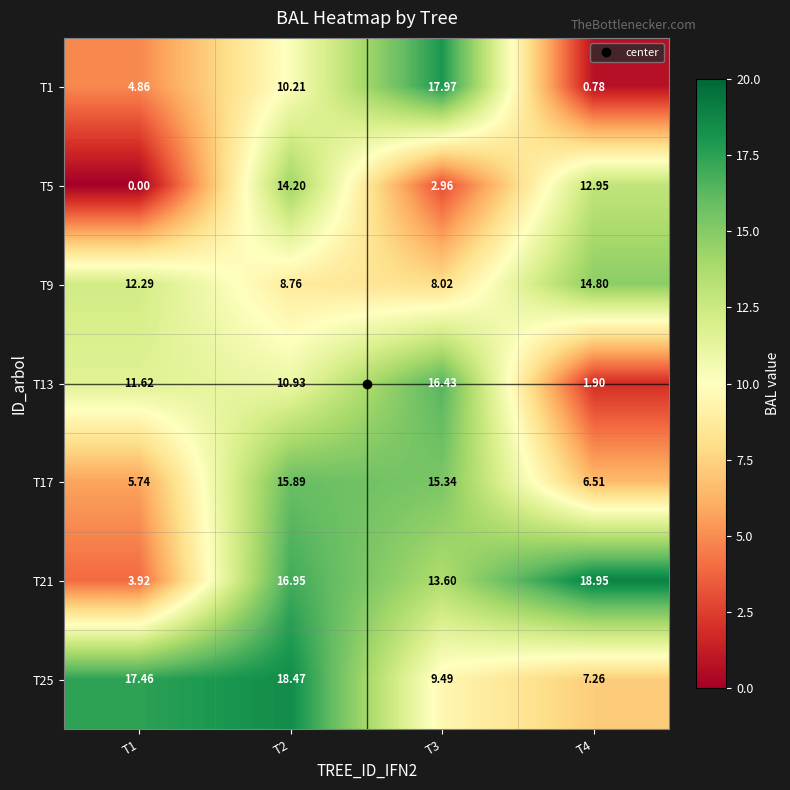

Is the value of T21 at T3 greater than the value of T9 at T3?

Yes